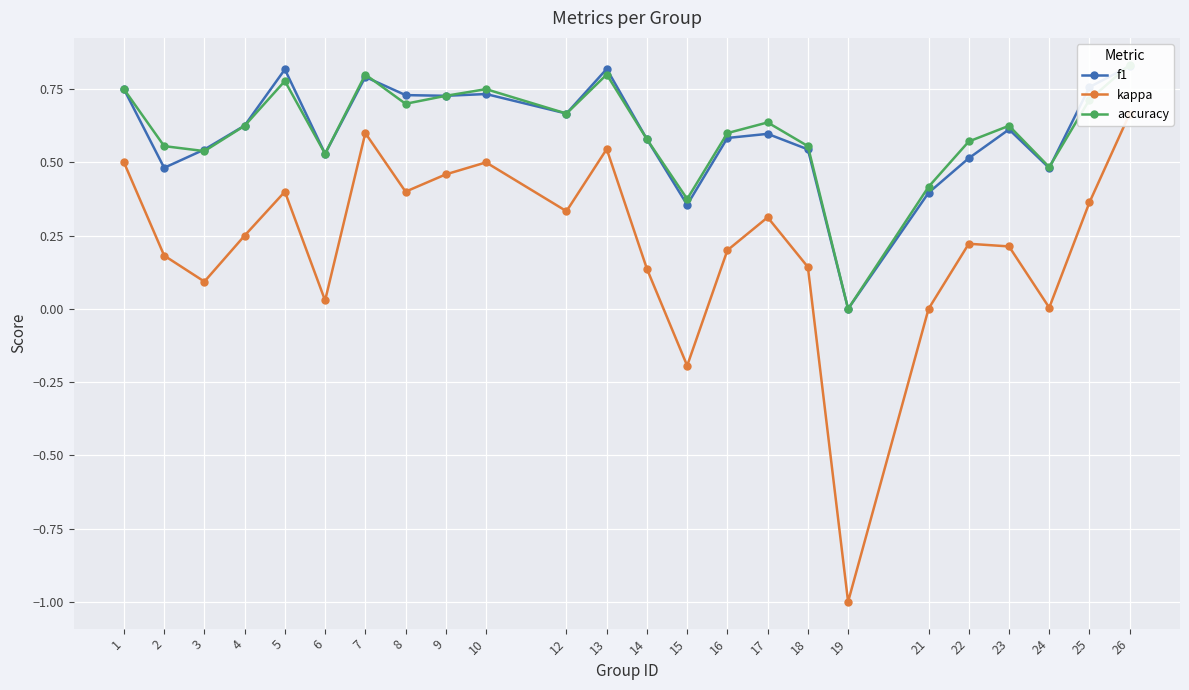

What are all the series names shown in the legend?

f1, kappa, accuracy